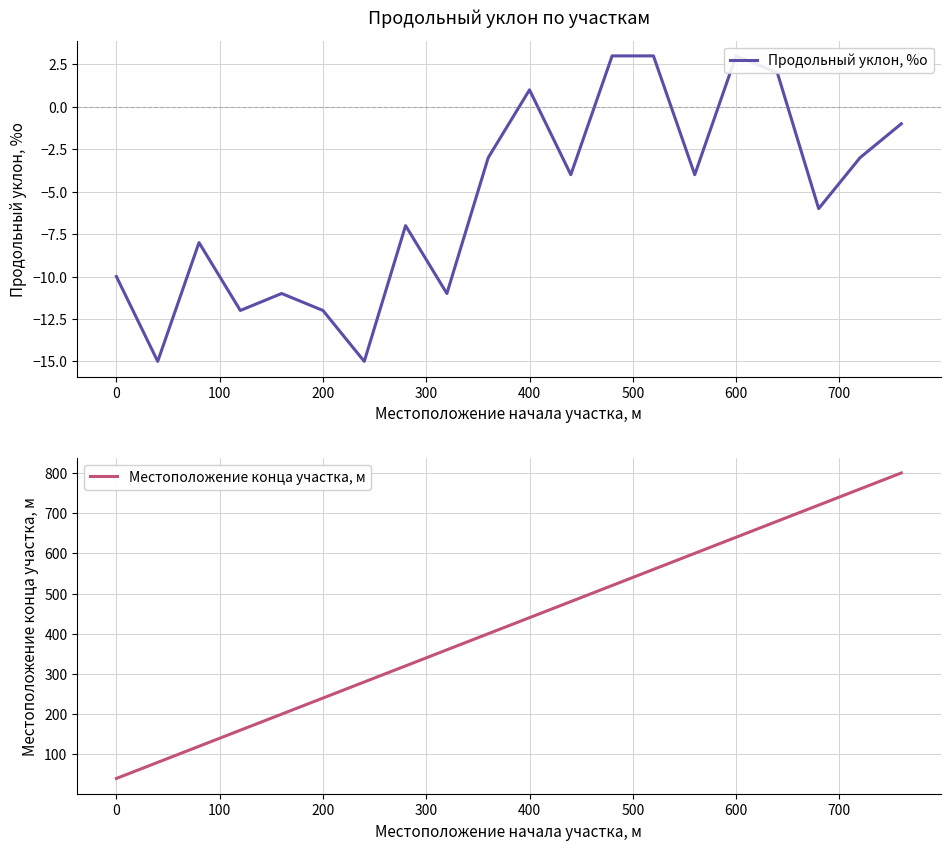

Which series has the largest range (max minus min)?

Местоположение конца участка, м